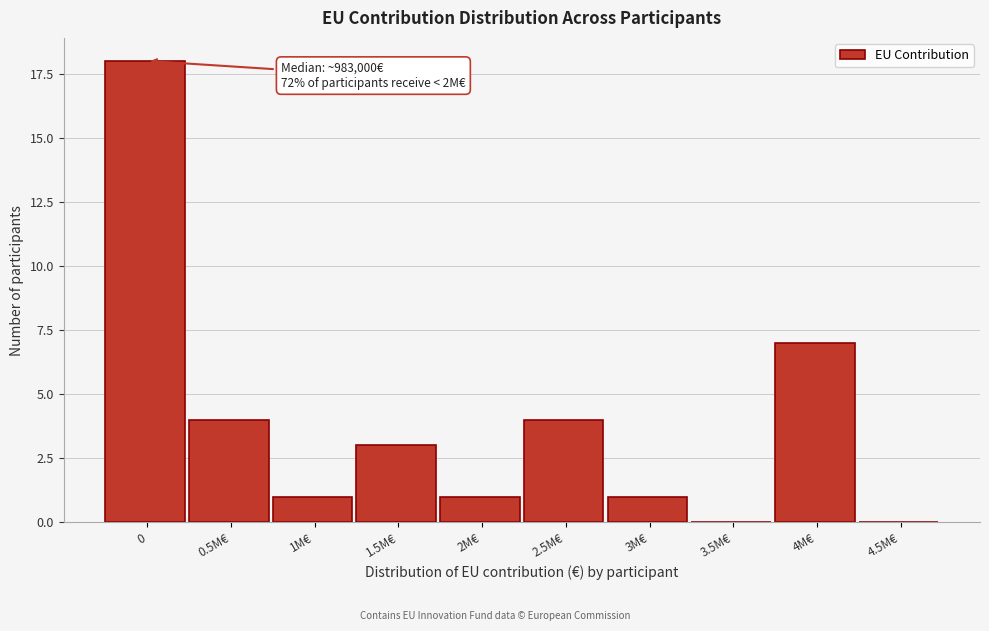

Reading left to right, what are all the values shown in this chart?

0=18	0.5M€=4	1M€=1	1.5M€=3	2M€=1	2.5M€=4	3M€=1	3.5M€=0	4M€=7	4.5M€=0